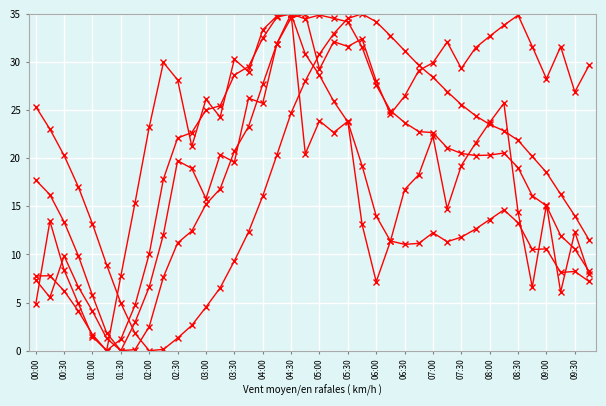

How many distinct data groups are displayed?

5